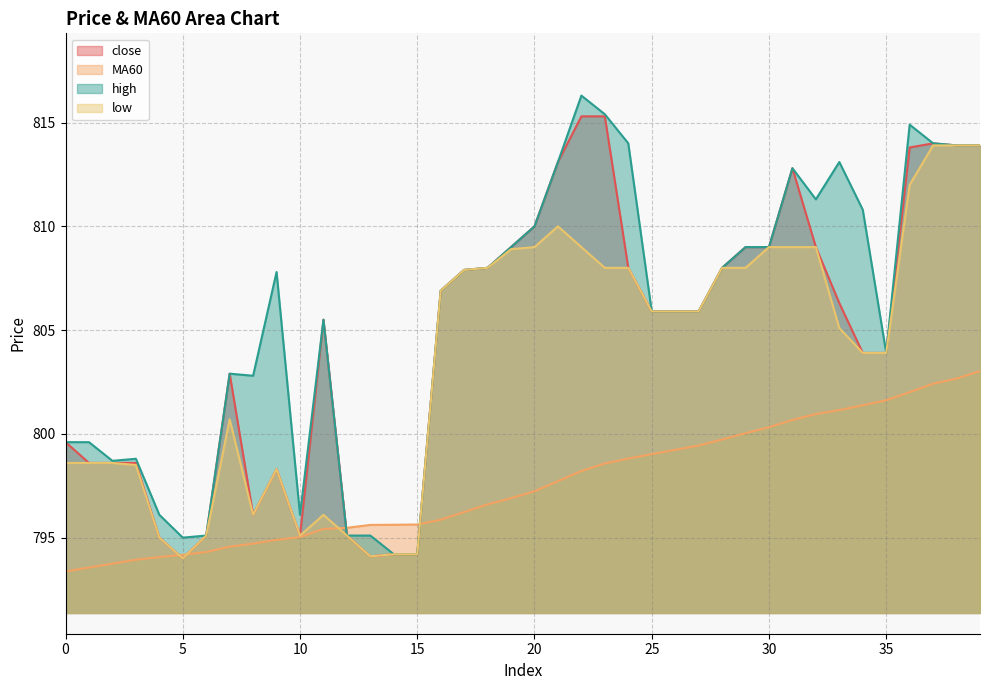

How many lines are shown in the chart?

4